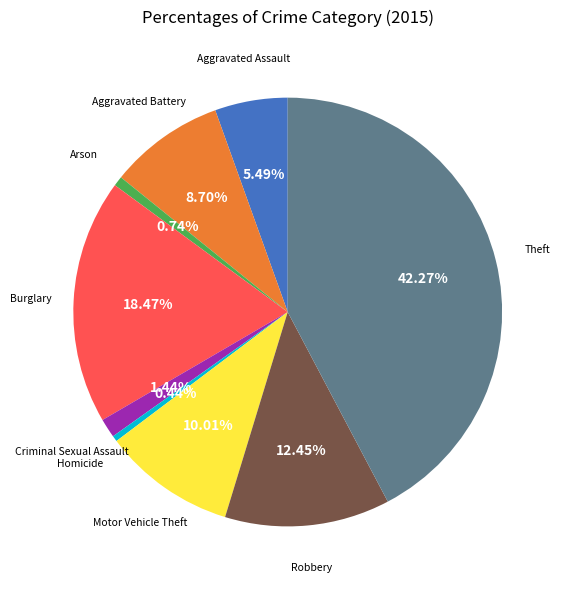

Does any single category account for the majority?

No